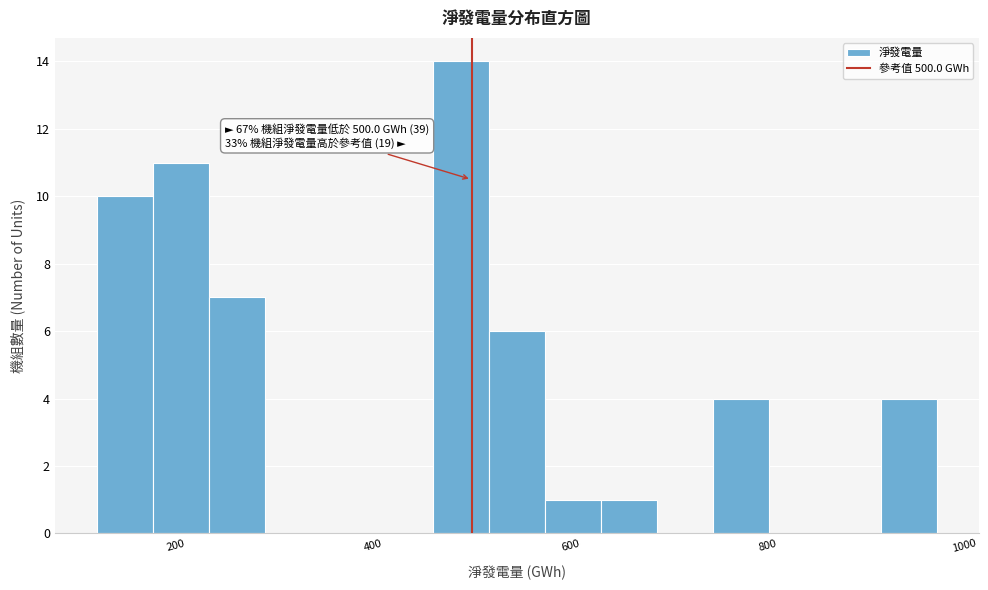

Read against the x-axis, roughly where is the centre of the tallest bar?

480